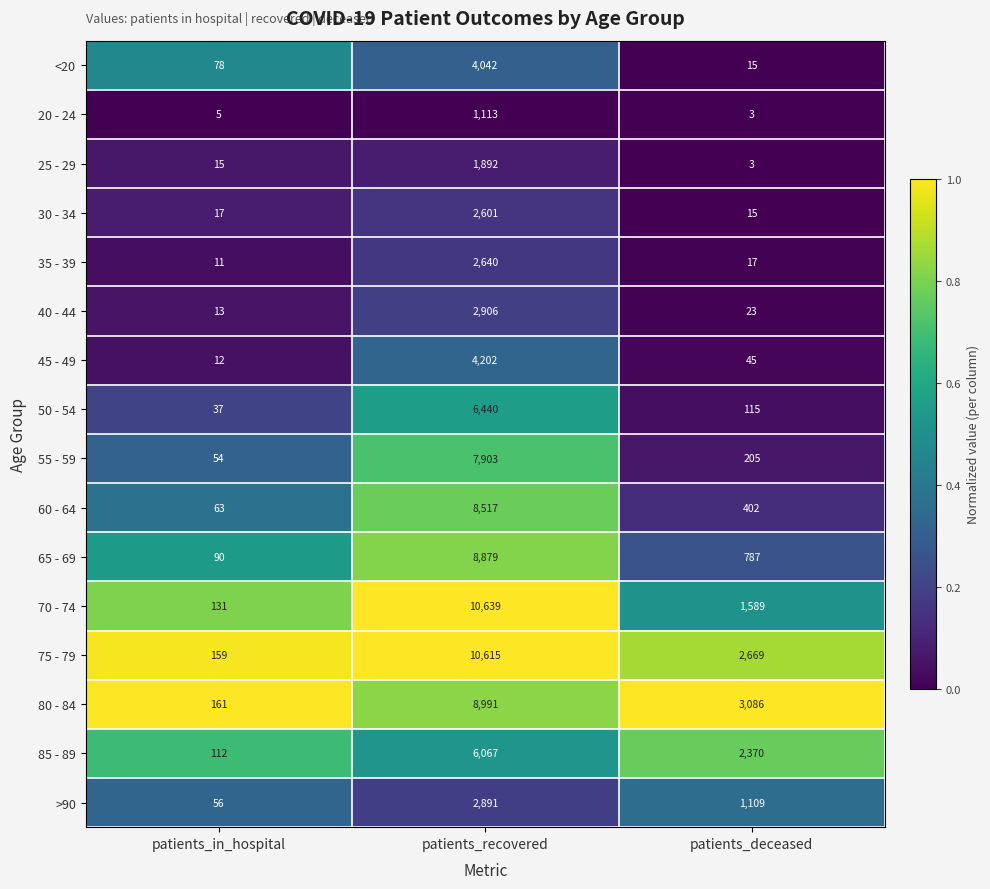

True or false: 35 - 39 has a value of 17 at patients_deceased.

True